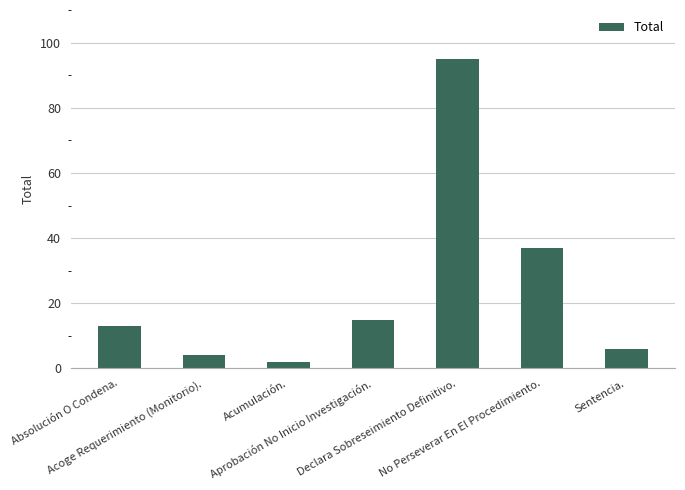

True or false: the data shows 2 at Acumulación..

True